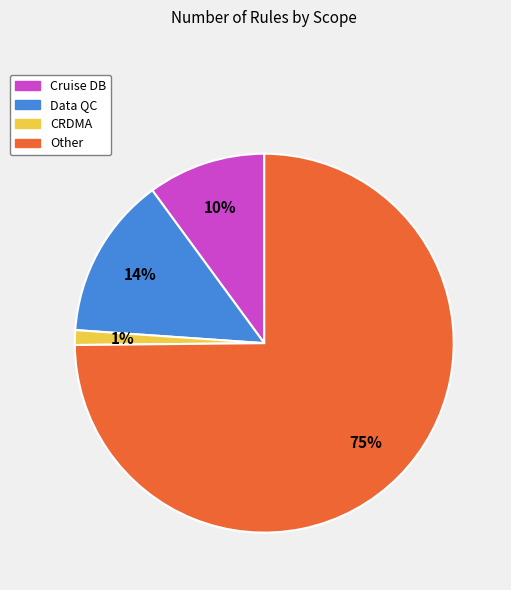

Which category has the smallest portion of the pie?

CRDMA